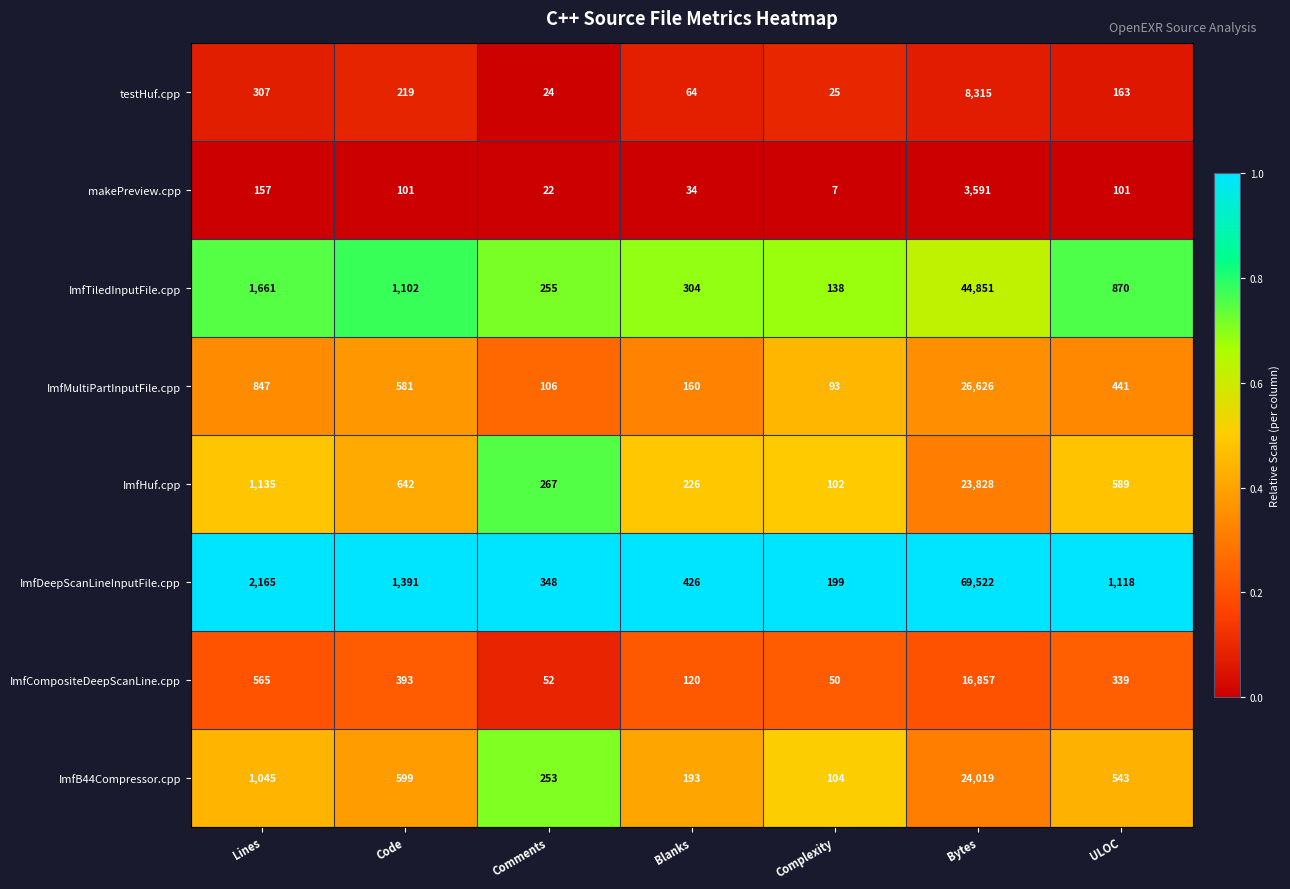

Count the number of data series in this chart.

8